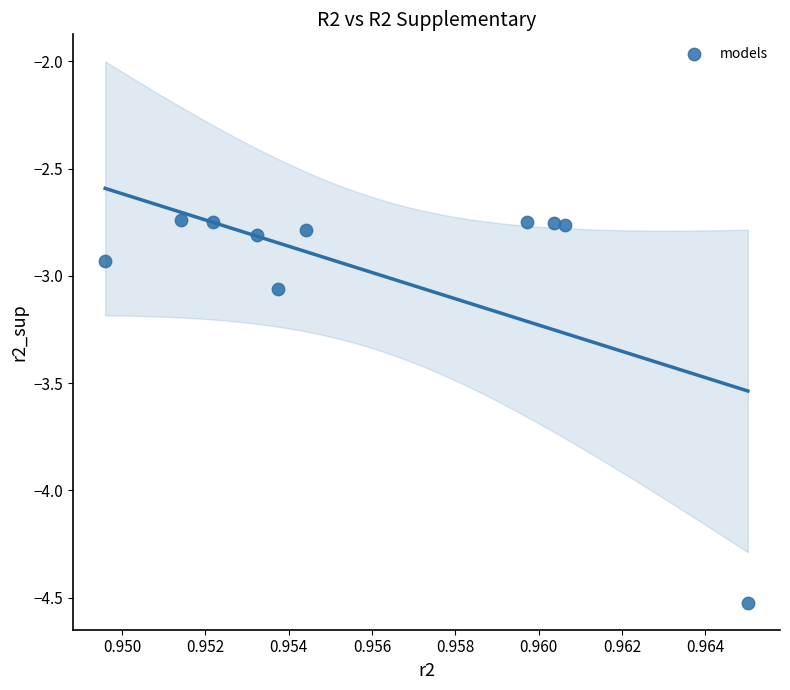

What is the average Y value?

-3.0